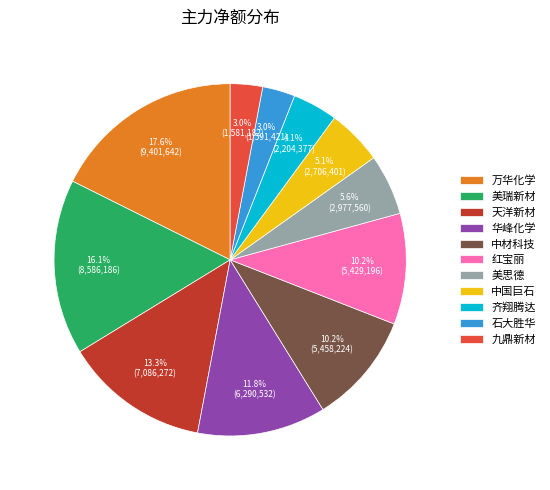

How many segments does this pie chart have?

11